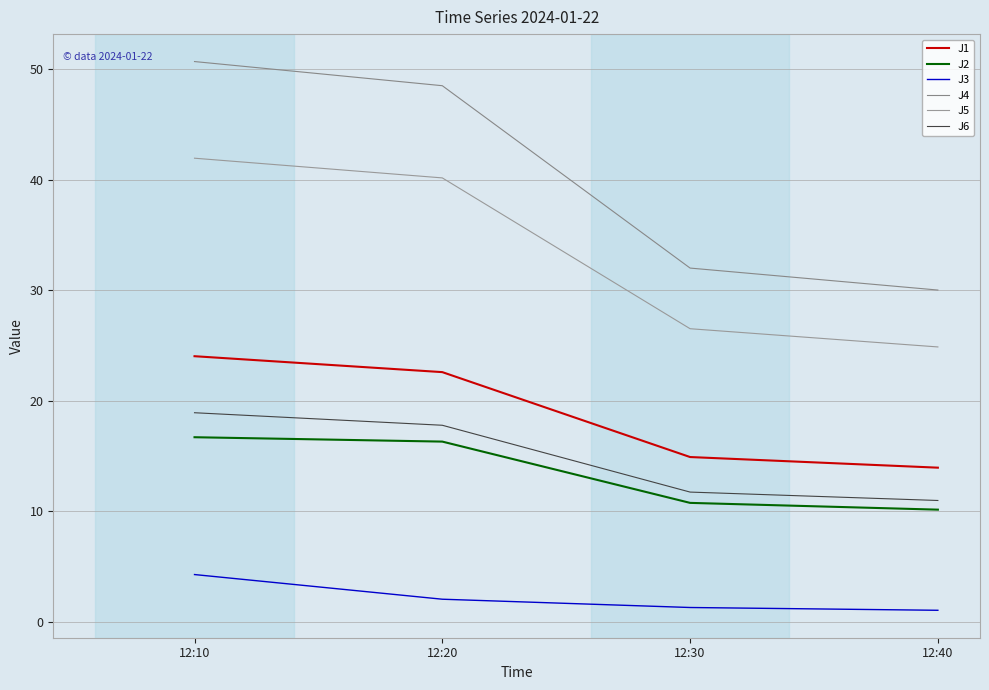

True or false: J1 and J4 cross at least once.

False